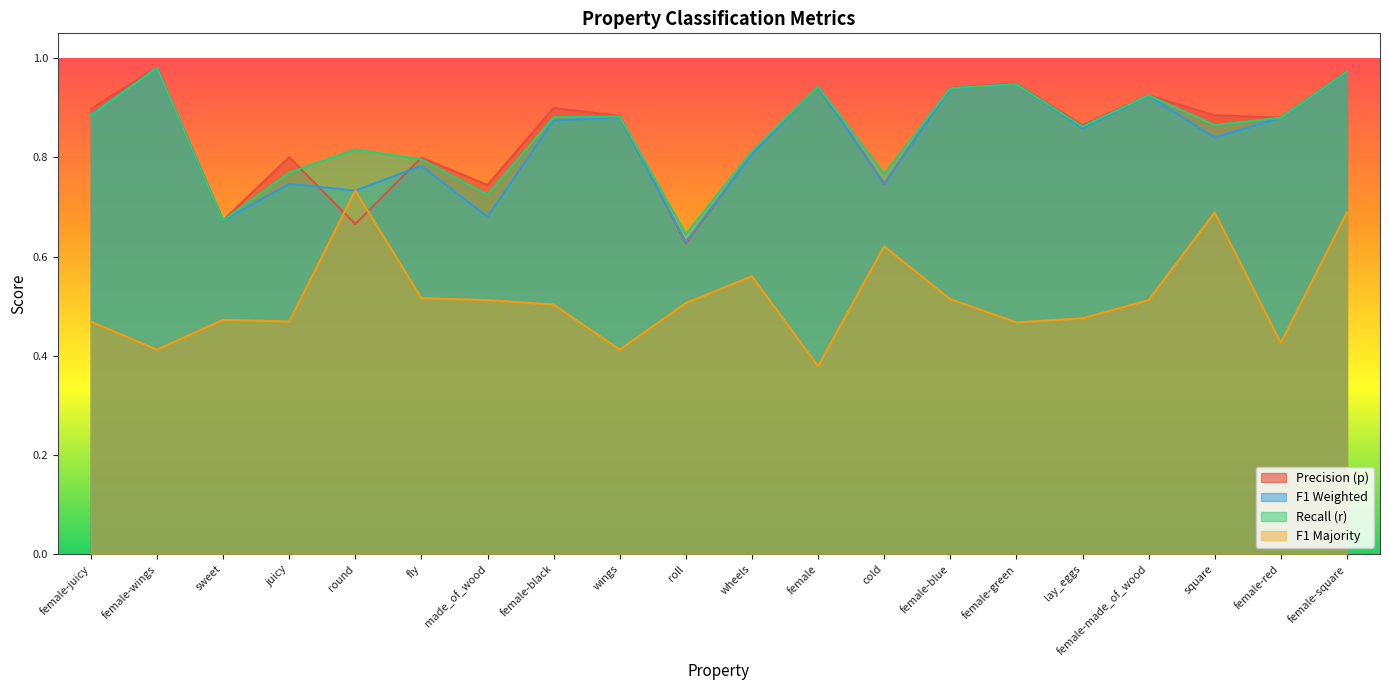

Reading left to right, list all the values displayed in this chart.

p: female-juicy=0.9	female-wings=1.0	sweet=0.7	juicy=0.8	round=0.7	fly=0.8	made_of_wood=0.7	female-black=0.9	wings=0.9	roll=0.6	wheels=0.8	female=0.9	cold=0.7	female-blue=0.9	female-green=0.9	lay_eggs=0.9	female-made_of_wood=0.9	square=0.9	female-red=0.9	female-square=1.0
r: female-juicy=0.9	female-wings=1.0	sweet=0.7	juicy=0.8	round=0.8	fly=0.8	made_of_wood=0.7	female-black=0.9	wings=0.9	roll=0.6	wheels=0.8	female=0.9	cold=0.8	female-blue=0.9	female-green=0.9	lay_eggs=0.9	female-made_of_wood=0.9	square=0.9	female-red=0.9	female-square=1.0
f1_weighted: female-juicy=0.9	female-wings=1.0	sweet=0.7	juicy=0.7	round=0.7	fly=0.8	made_of_wood=0.7	female-black=0.9	wings=0.9	roll=0.6	wheels=0.8	female=0.9	cold=0.7	female-blue=0.9	female-green=0.9	lay_eggs=0.9	female-made_of_wood=0.9	square=0.8	female-red=0.9	female-square=1.0
f1_majority: female-juicy=0.5	female-wings=0.4	sweet=0.5	juicy=0.5	round=0.7	fly=0.5	made_of_wood=0.5	female-black=0.5	wings=0.4	roll=0.5	wheels=0.6	female=0.4	cold=0.6	female-blue=0.5	female-green=0.5	lay_eggs=0.5	female-made_of_wood=0.5	square=0.7	female-red=0.4	female-square=0.7